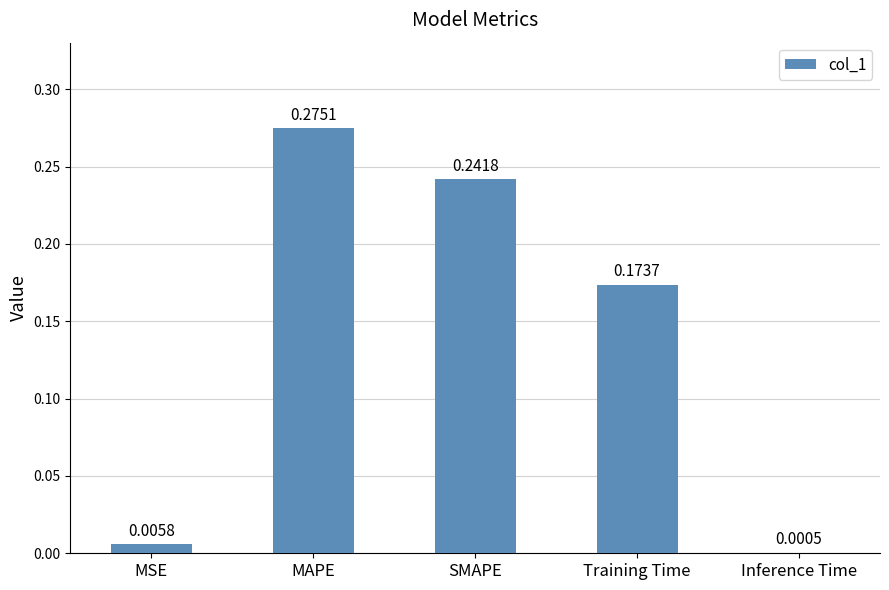

Which label corresponds to the largest value in the chart?

MAPE